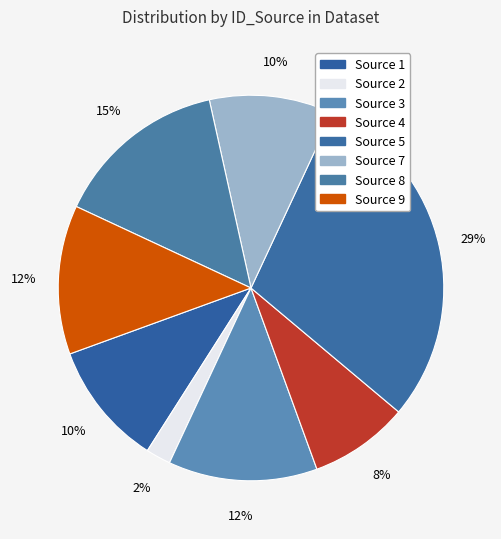

Does Source 2 represent more than half of the total?

No